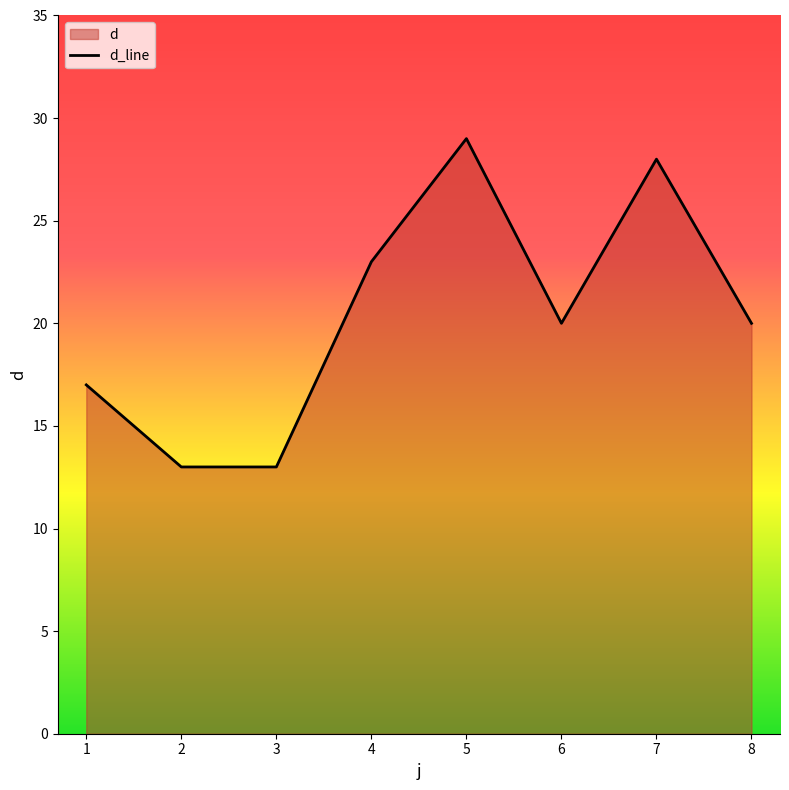

Reading left to right, extract all data points from this chart.

1=17	2=13	3=13	4=23	5=29	6=20	7=28	8=20